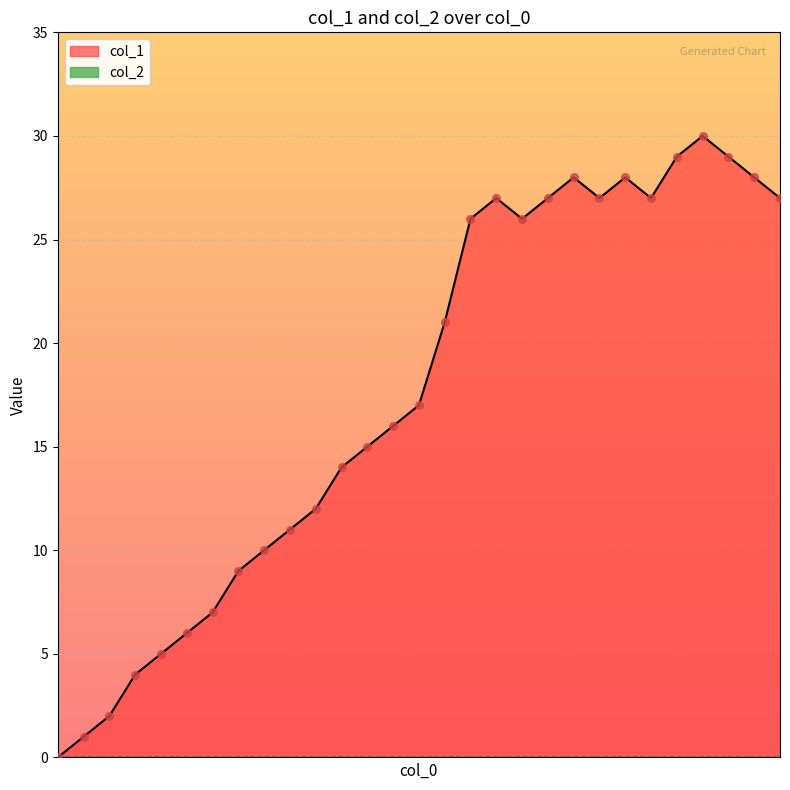

Between 21 and 15, which is larger?

21